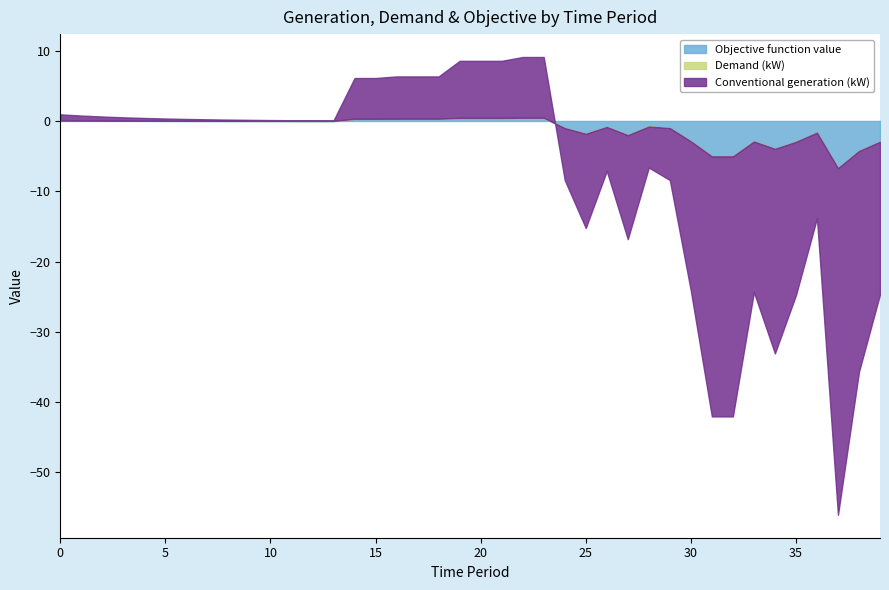

Reading right to left, extract all data points from this chart.

Conventional generation (kW): 39=-21.7	38=-31.4	37=-49.3	36=-12.2	35=-21.8	34=-29.1	33=-21.4	32=-37.0	31=-37.0	30=-21.3	29=-7.4	28=-5.8	27=-14.8	26=-6.3	25=-13.4	24=-7.4	23=8.6	22=8.6	21=8.1	20=8.1	19=8.1	18=6.0	17=6.0	16=6.0	15=5.8	14=5.8	13=0.1	12=0.1	11=0.1	10=0.1	9=0.1	8=0.2	7=0.2	6=0.3	5=0.3	4=0.4	3=0.5	2=0.6	1=0.7	0=0.9
Demand (kW): 39=0.0	38=0.0	37=0.0	36=0.0	35=0.0	34=0.0	33=0.0	32=0.0	31=0.0	30=0.0	29=0.0	28=0.0	27=0.0	26=0.0	25=0.0	24=0.0	23=0.0	22=0.0	21=0.0	20=0.0	19=0.0	18=0.0	17=0.0	16=0.0	15=0.0	14=0.0	13=0.0	12=0.0	11=0.0	10=0.0	9=0.0	8=0.0	7=0.0	6=0.0	5=0.0	4=0.0	3=0.0	2=0.0	1=0.0	0=0.0
Objective function value: 39=-3.0	38=-4.3	37=-6.7	36=-1.7	35=-3.0	34=-4.0	33=-2.9	32=-5.0	31=-5.0	30=-2.9	29=-1.0	28=-0.8	27=-2.0	26=-0.9	25=-1.8	24=-1.0	23=0.5	22=0.5	21=0.4	20=0.4	19=0.4	18=0.3	17=0.3	16=0.3	15=0.3	14=0.3	13=0.0	12=0.0	11=0.0	10=0.0	9=0.0	8=0.0	7=0.0	6=0.0	5=0.0	4=0.0	3=0.0	2=0.0	1=0.0	0=0.0